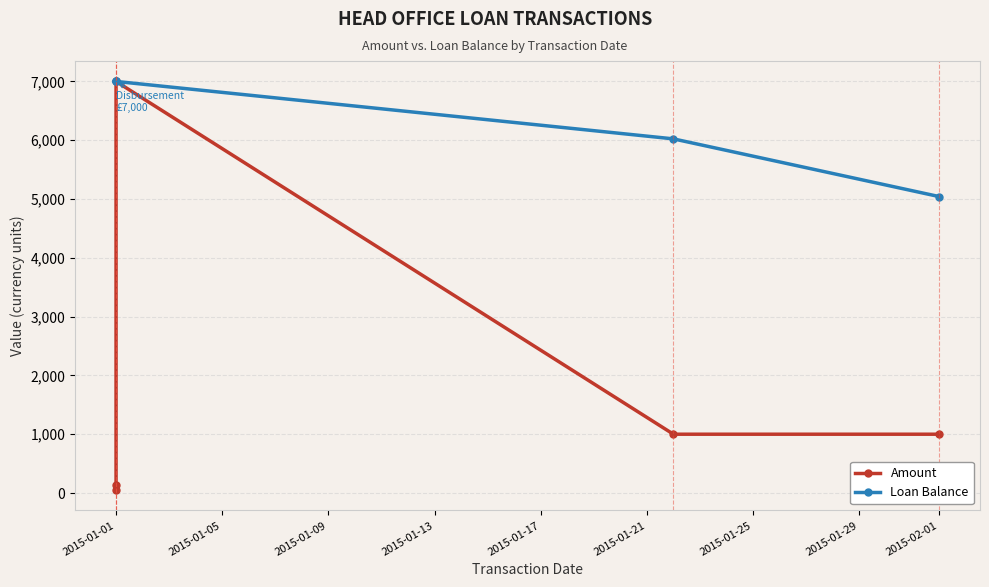

How many lines are shown in the chart?

2